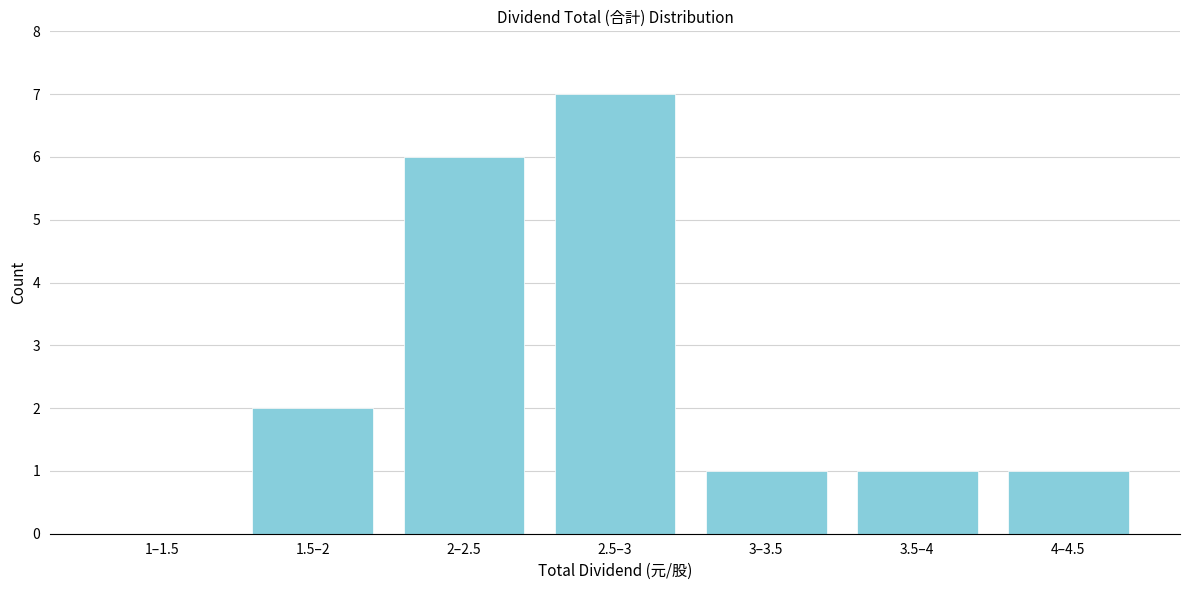

Reading left to right, list all the values displayed in this chart.

1–1.5=0	1.5–2=2	2–2.5=6	2.5–3=7	3–3.5=1	3.5–4=1	4–4.5=1